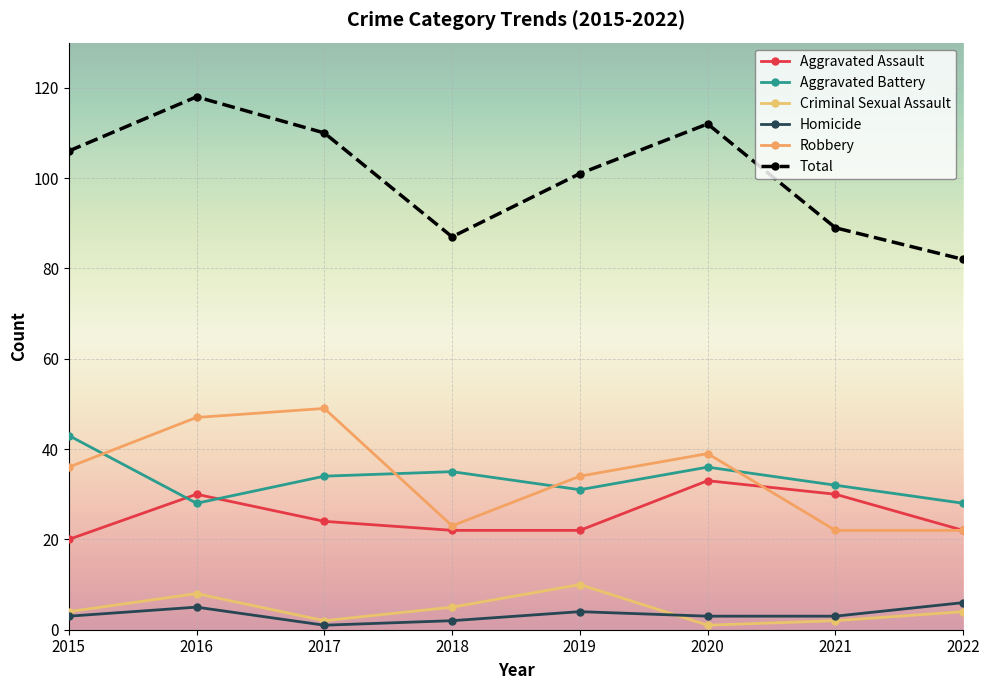

Which has a higher value, 2015 or 2022?

2022